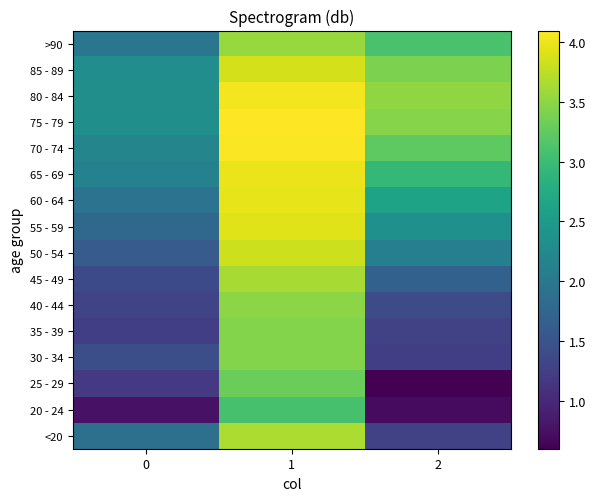

Between 1 and 2, which is larger?

1